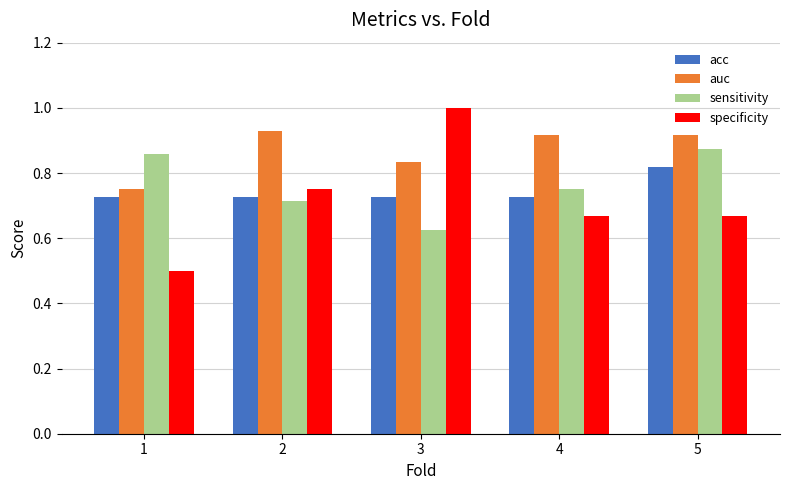

The value of sensitivity at 2 is 0.5. True or false?

False